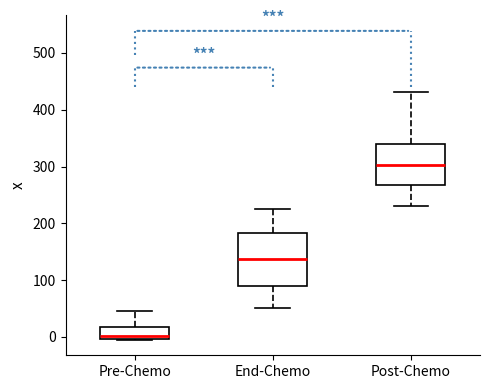

Reading left to right, transcribe this box plot: for each box, give where its median line is, the range the box spans, and where its two whiskers end, as read against the y-axis. The values are not printed on the chart, so give them approximately, as read against the axis.

Pre-Chemo: median 0 (just above the box's lower edge), box 0 to 20, whiskers -10 to 50
End-Chemo: median 140, box 90 to 180, whiskers 50 to 220
Post-Chemo: median 300, box 270 to 340, whiskers 230 to 430